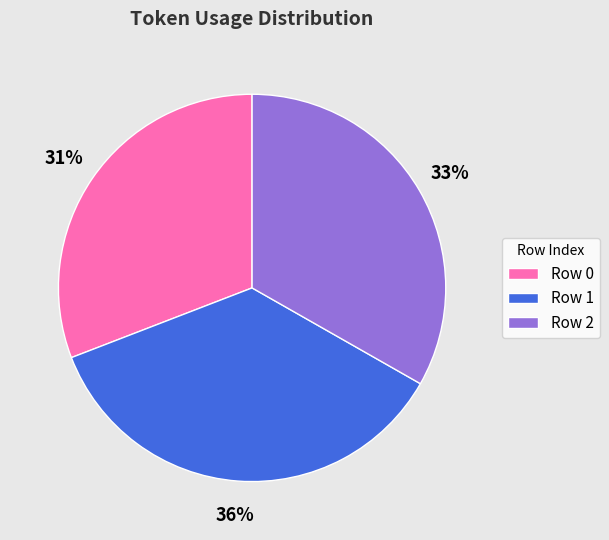

Combined, do Row 1 and Row 0 account for over 50%?

Yes